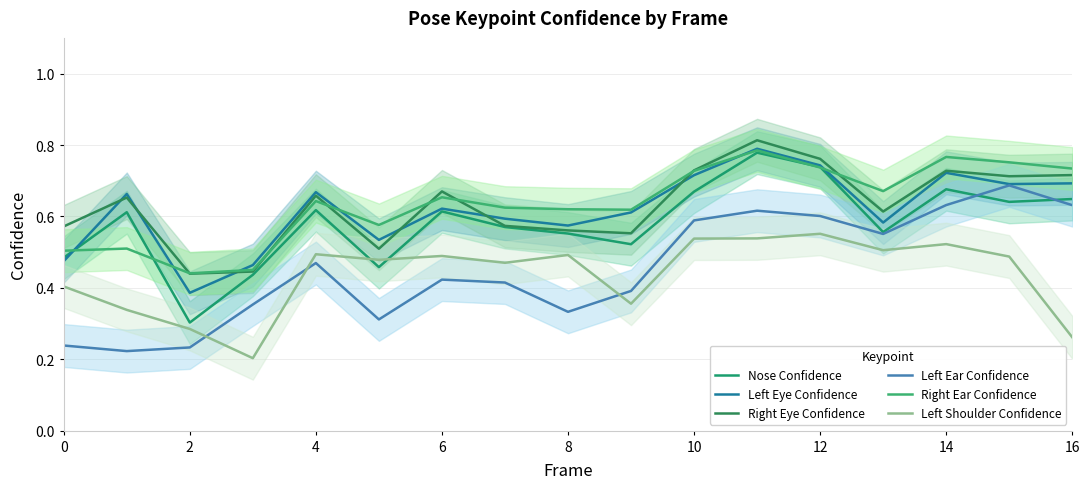

Reading left to right, what are all the values shown in this chart?

Nose Confidence: 0.5	0.6	0.3	0.4	0.6	0.5	0.6	0.6	0.6	0.5	0.7	0.8	0.7	0.6	0.7	0.6	0.6
Left Eye Confidence: 0.5	0.7	0.4	0.5	0.7	0.5	0.6	0.6	0.6	0.6	0.7	0.8	0.7	0.6	0.7	0.7	0.7
Right Eye Confidence: 0.6	0.7	0.4	0.4	0.7	0.5	0.7	0.6	0.6	0.6	0.7	0.8	0.8	0.6	0.7	0.7	0.7
Left Ear Confidence: 0.2	0.2	0.2	0.4	0.5	0.3	0.4	0.4	0.3	0.4	0.6	0.6	0.6	0.6	0.6	0.7	0.6
Right Ear Confidence: 0.5	0.5	0.4	0.5	0.6	0.6	0.7	0.6	0.6	0.6	0.7	0.8	0.7	0.7	0.8	0.8	0.7
Left Shoulder Confidence: 0.4	0.3	0.3	0.2	0.5	0.5	0.5	0.5	0.5	0.4	0.5	0.5	0.6	0.5	0.5	0.5	0.3